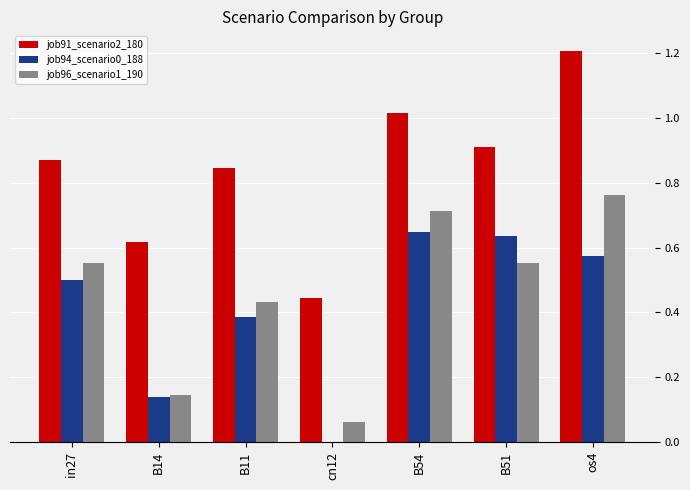

Between in27 and B54, which series saw the biggest shift?

job96_scenario1_190